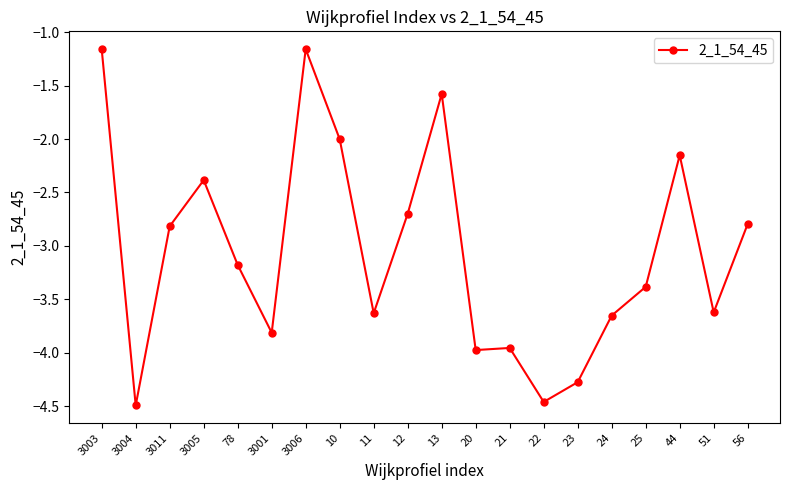

What is the sum of the values at 44 and 20?

-6.1